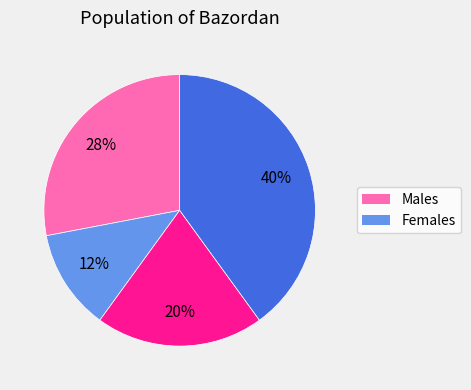

How many segments does this pie chart have?

4